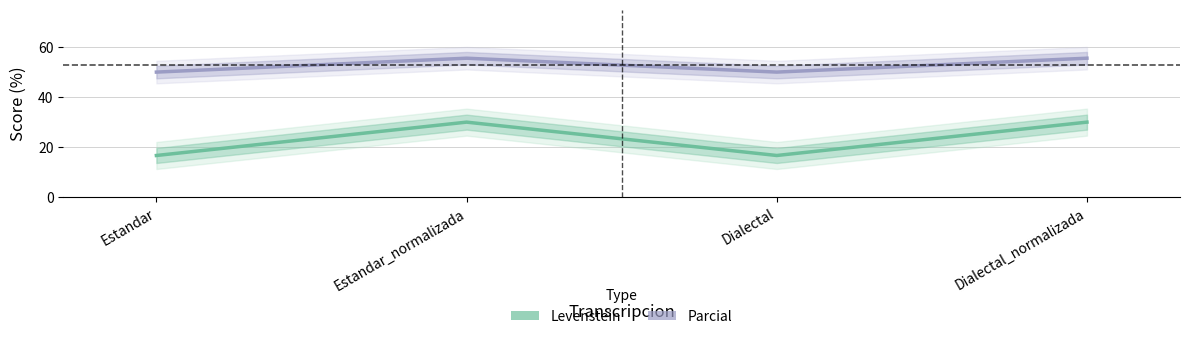

What is the minimum value shown in the chart?

16.7